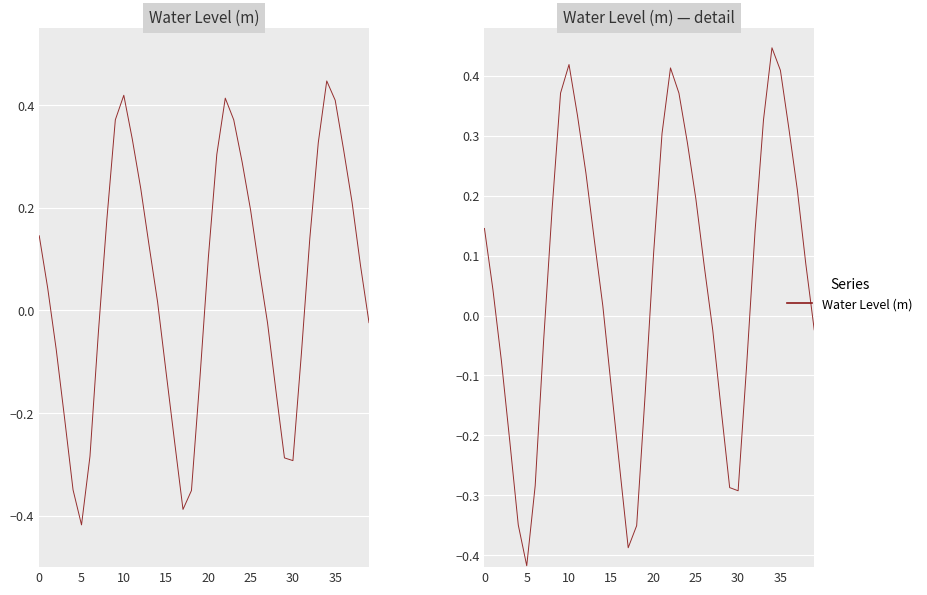

How many lines are shown in the chart?

1